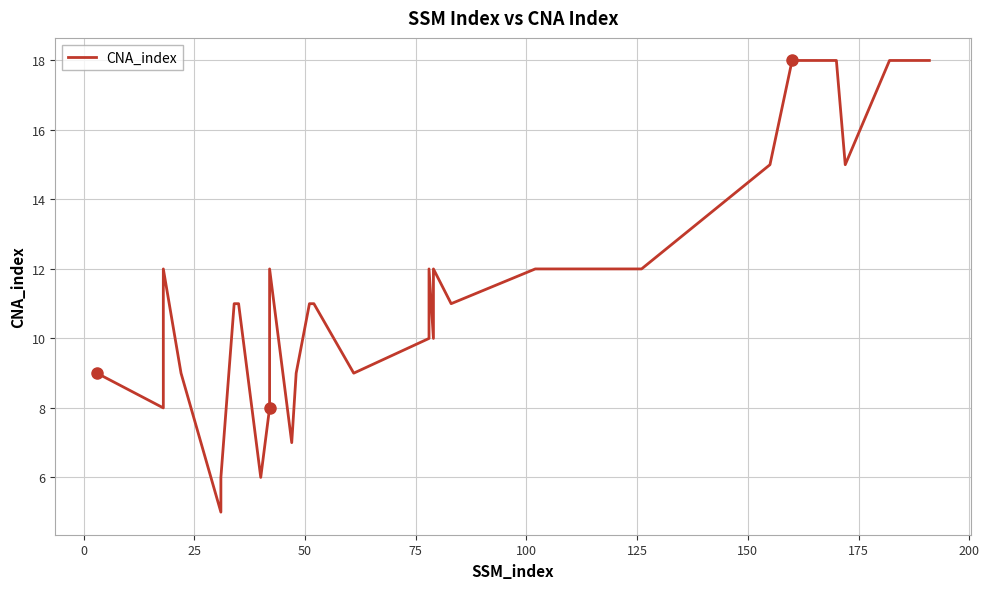

True or false: the data shows 18 at 22.

False